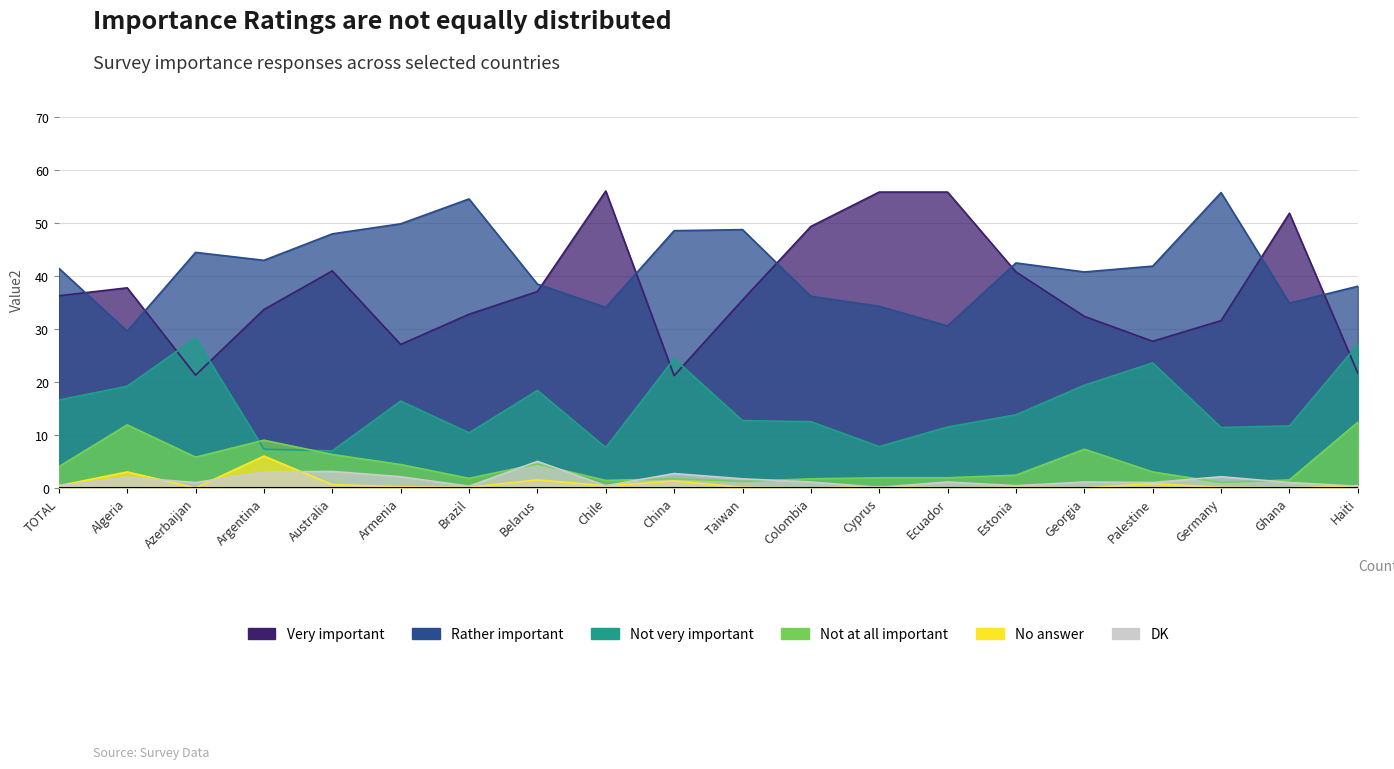

True or false: No answer and Very important cross at least once.

False